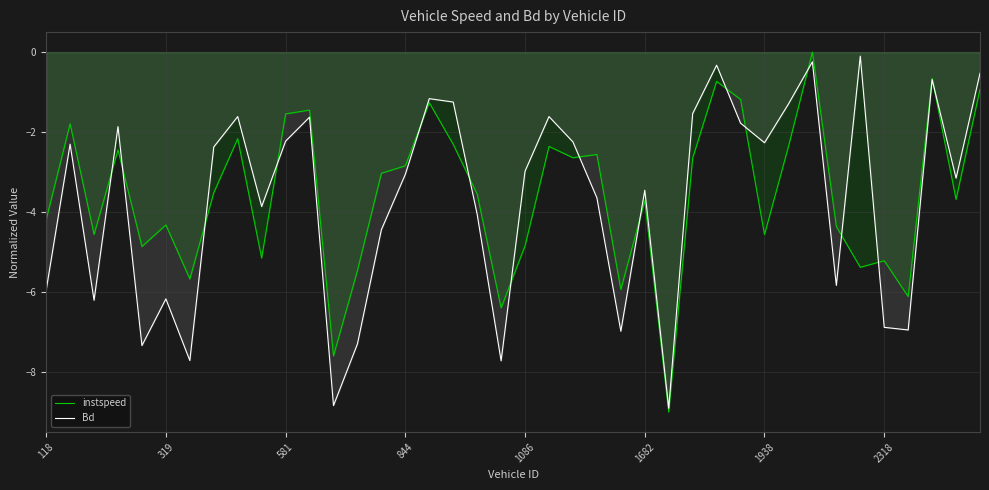

After their last crossing, which series has the higher values: instspeed or Bd?

Bd